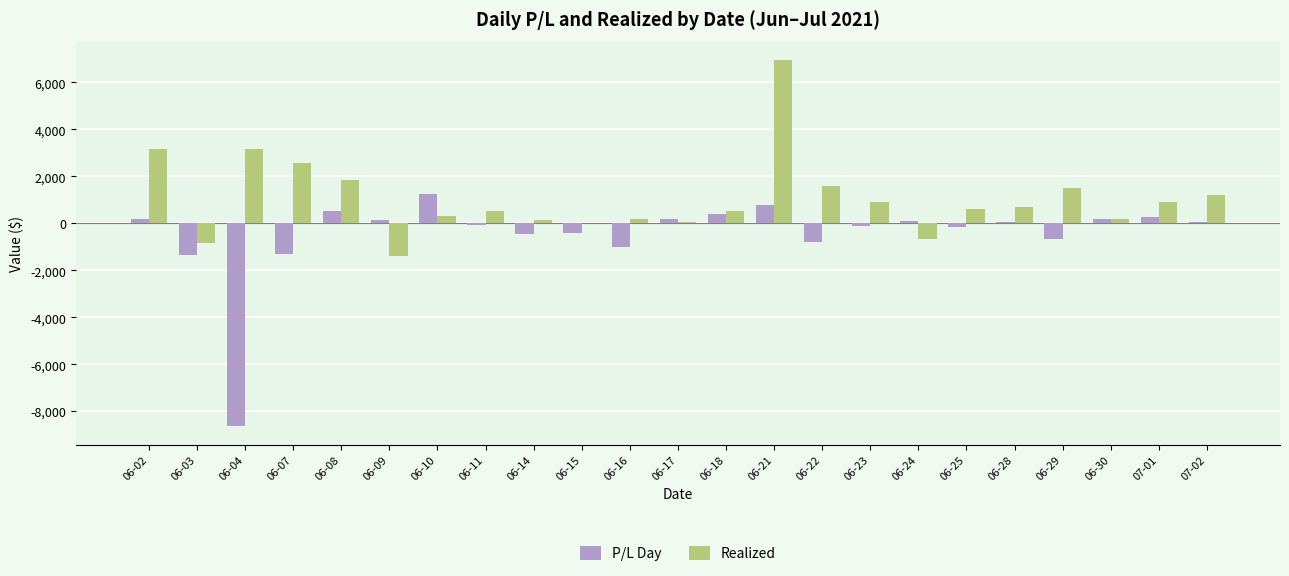

What is the sum of all P/L Day values?

-10975.3